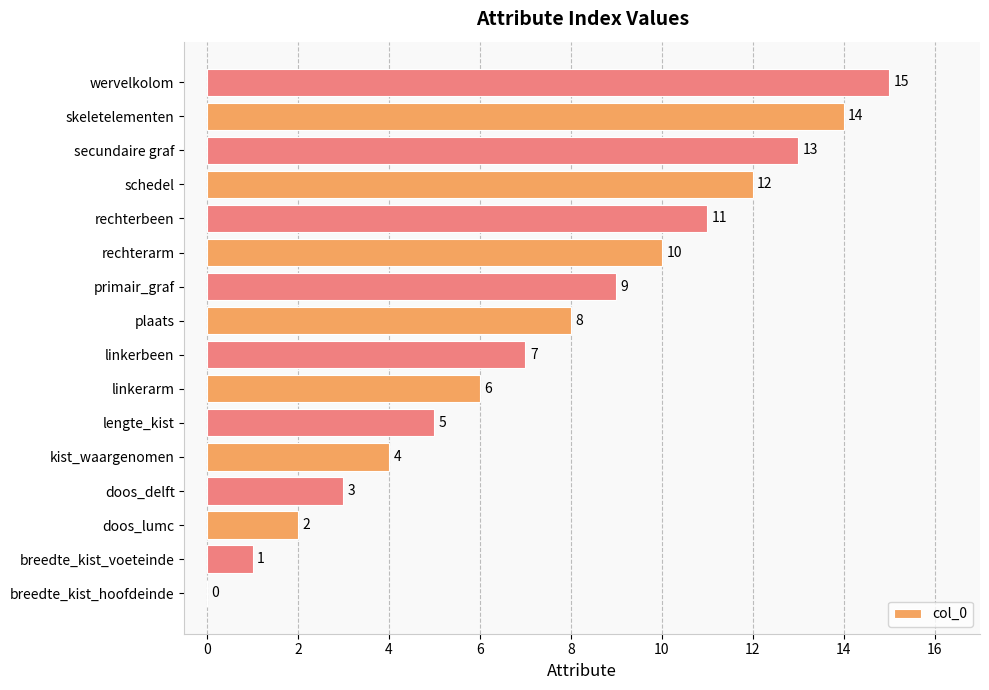

Approximately how many times larger is the value at secundaire graf compared to rechterbeen?

1.2